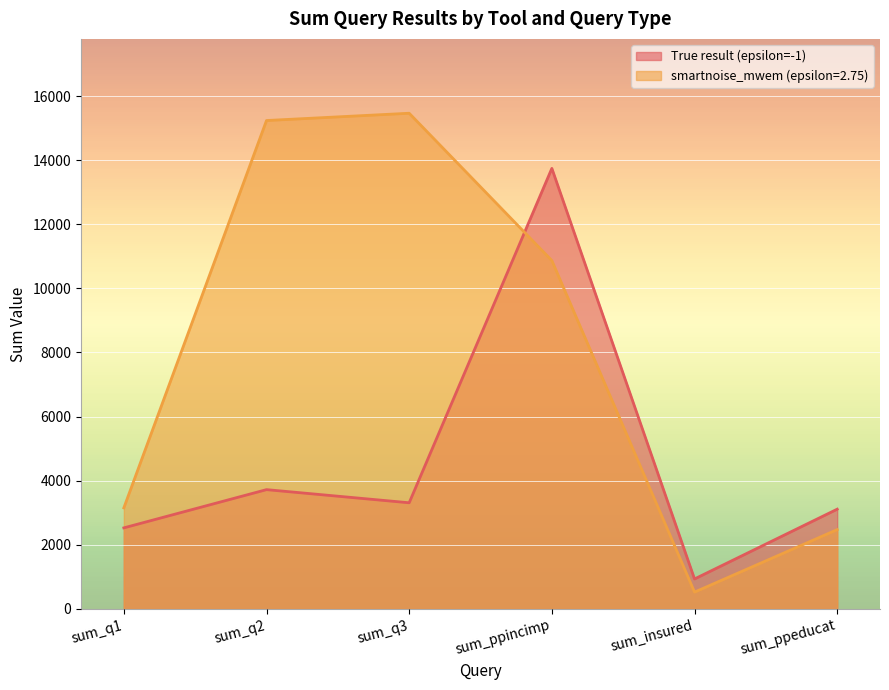

What is the greatest value displayed?

15464